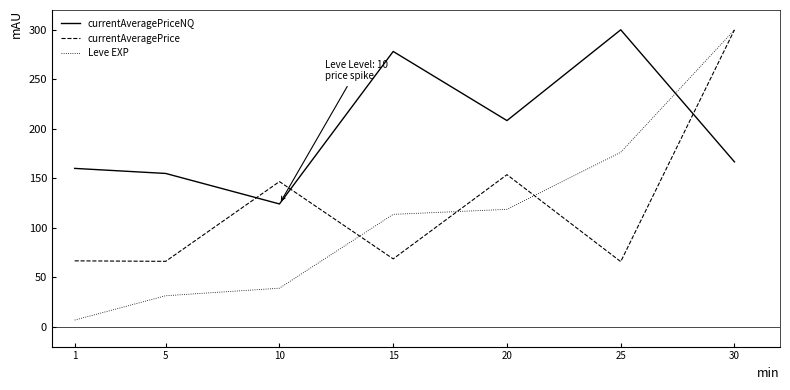

Does the chart have visible grid lines?

No